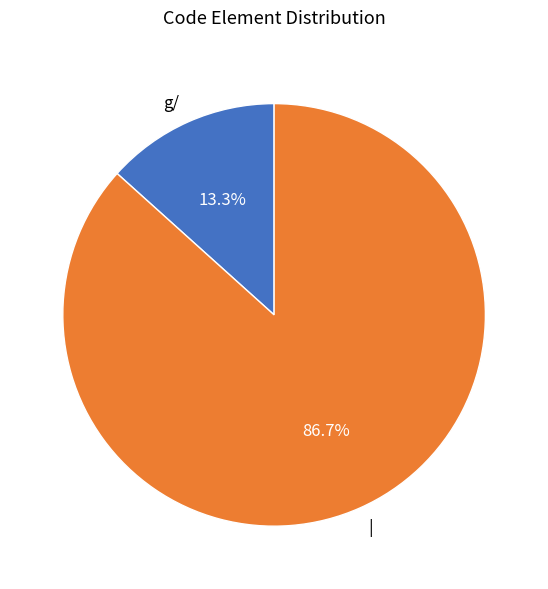

Which has a higher value, | or g/?

|